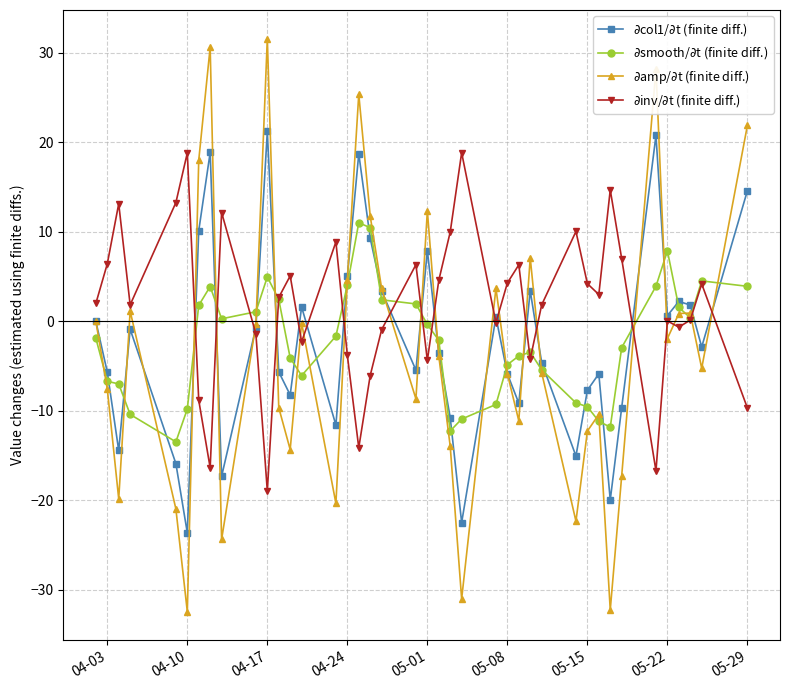

What are all the series names shown in the legend?

$\partial$col1/$\partial$t (finite diff.), $\partial$smooth/$\partial$t (finite diff.), $\partial$amp/$\partial$t (finite diff.), $\partial$inv/$\partial$t (finite diff.)